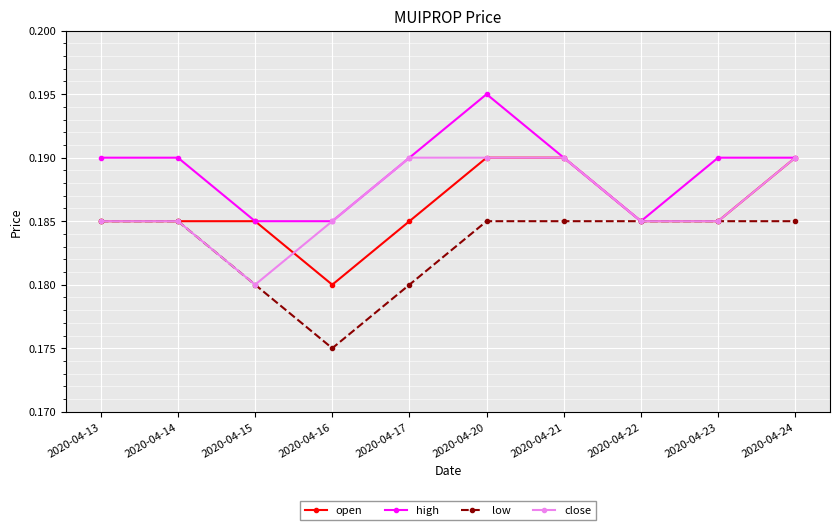

Which category has the lowest value across all series?

2020-04-16